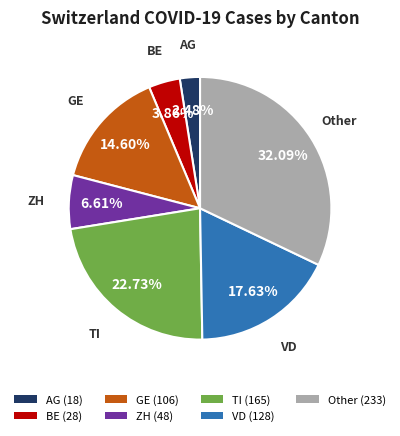

Is GE (106) the majority of the pie?

No